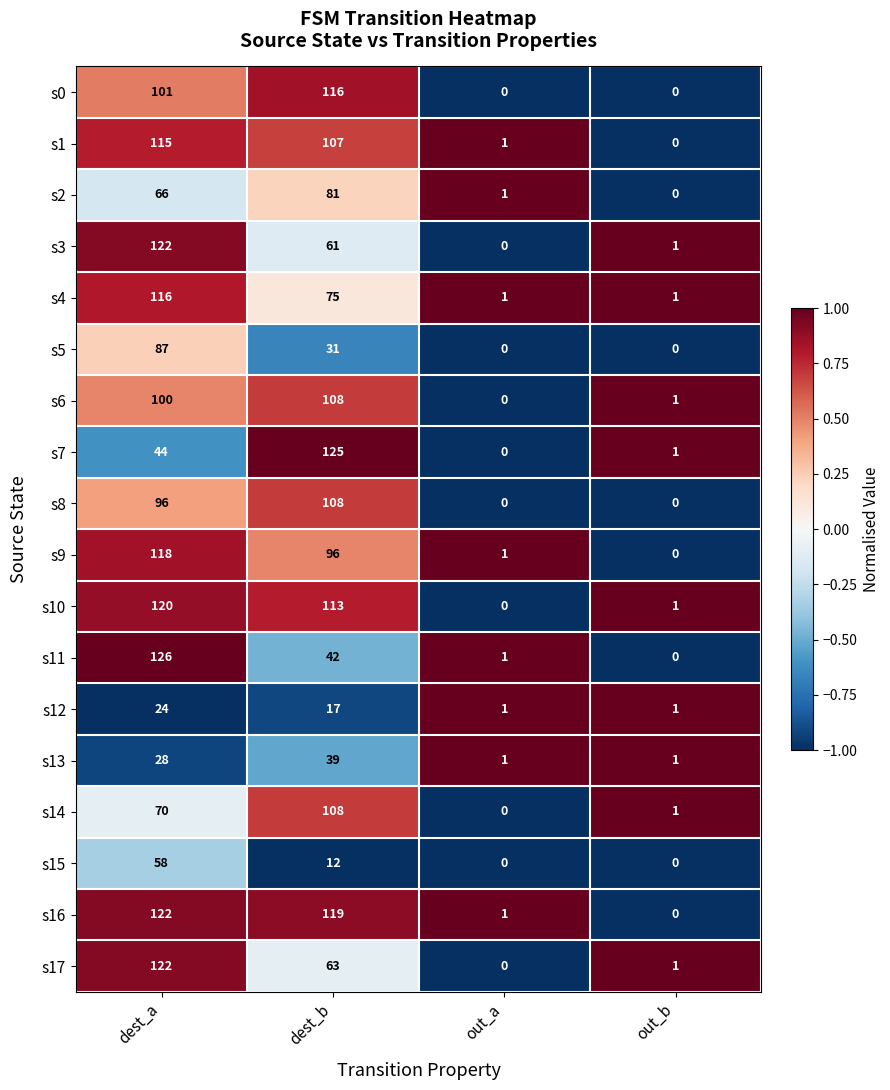

The s16 series shows 0 at out_b. True or false?

True